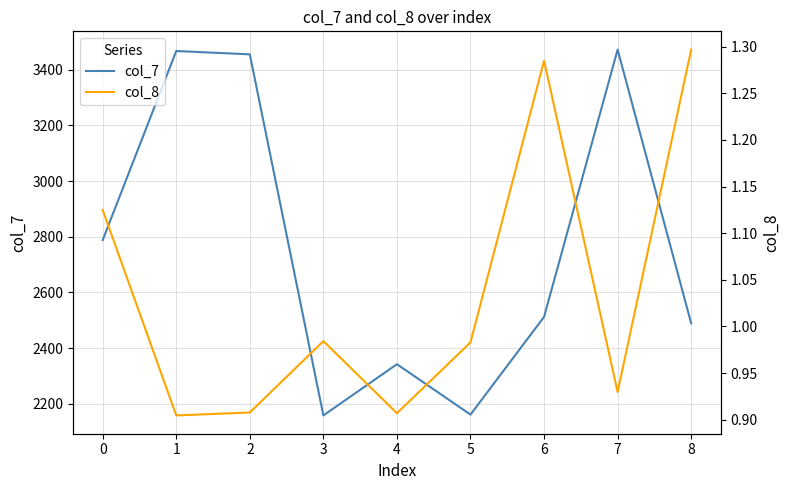

What is the minimum value for col_7?

2158